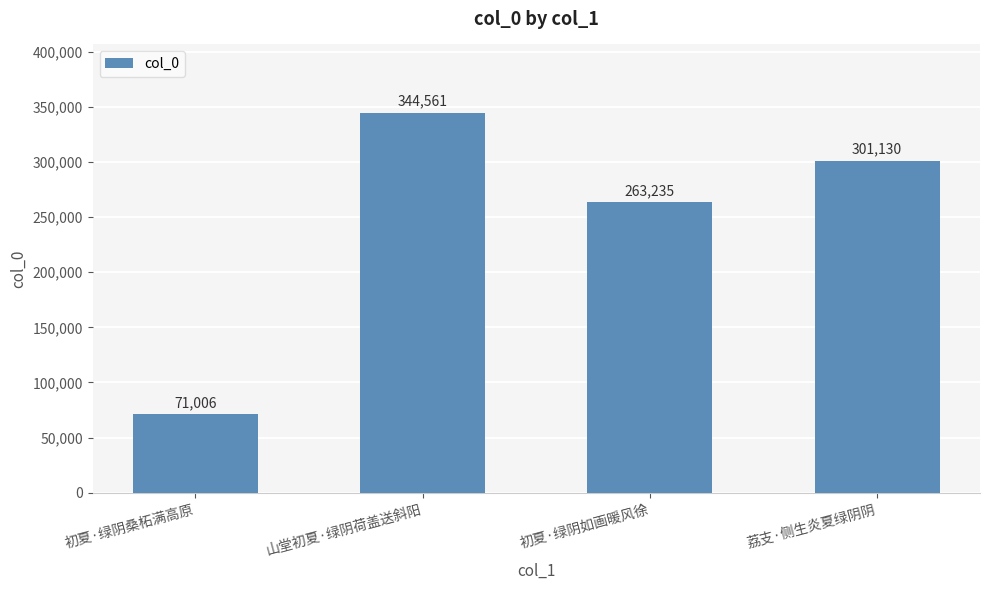

What is the label of the 1st bar from the left?

初夏·绿阴桑柘满高原